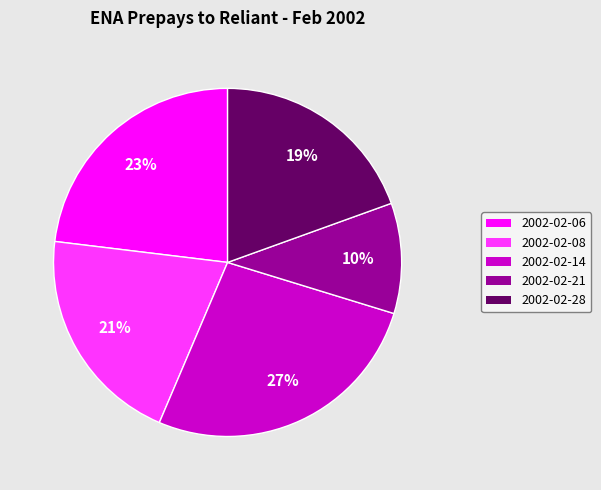

To the nearest percent, what percentage of the pie is 2002-02-21?

10%